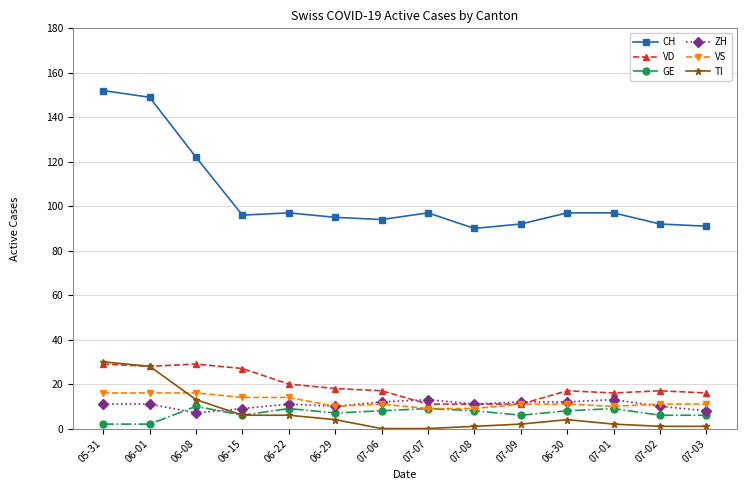

Reading right to left, list all the values displayed in this chart.

CH: 07-03=91	07-02=92	07-01=97	06-30=97	07-09=92	07-08=90	07-07=97	07-06=94	06-29=95	06-22=97	06-15=96	06-08=122	06-01=149	05-31=152
VD: 07-03=16	07-02=17	07-01=16	06-30=17	07-09=11	07-08=11	07-07=11	07-06=17	06-29=18	06-22=20	06-15=27	06-08=29	06-01=28	05-31=29
GE: 07-03=6	07-02=6	07-01=9	06-30=8	07-09=6	07-08=8	07-07=9	07-06=8	06-29=7	06-22=9	06-15=6	06-08=10	06-01=2	05-31=2
ZH: 07-03=8	07-02=10	07-01=13	06-30=12	07-09=12	07-08=11	07-07=13	07-06=12	06-29=10	06-22=11	06-15=9	06-08=7	06-01=11	05-31=11
VS: 07-03=11	07-02=11	07-01=10	06-30=11	07-09=11	07-08=9	07-07=9	07-06=11	06-29=10	06-22=14	06-15=14	06-08=16	06-01=16	05-31=16
TI: 07-03=1	07-02=1	07-01=2	06-30=4	07-09=2	07-08=1	07-07=0	07-06=0	06-29=4	06-22=6	06-15=6	06-08=13	06-01=28	05-31=30